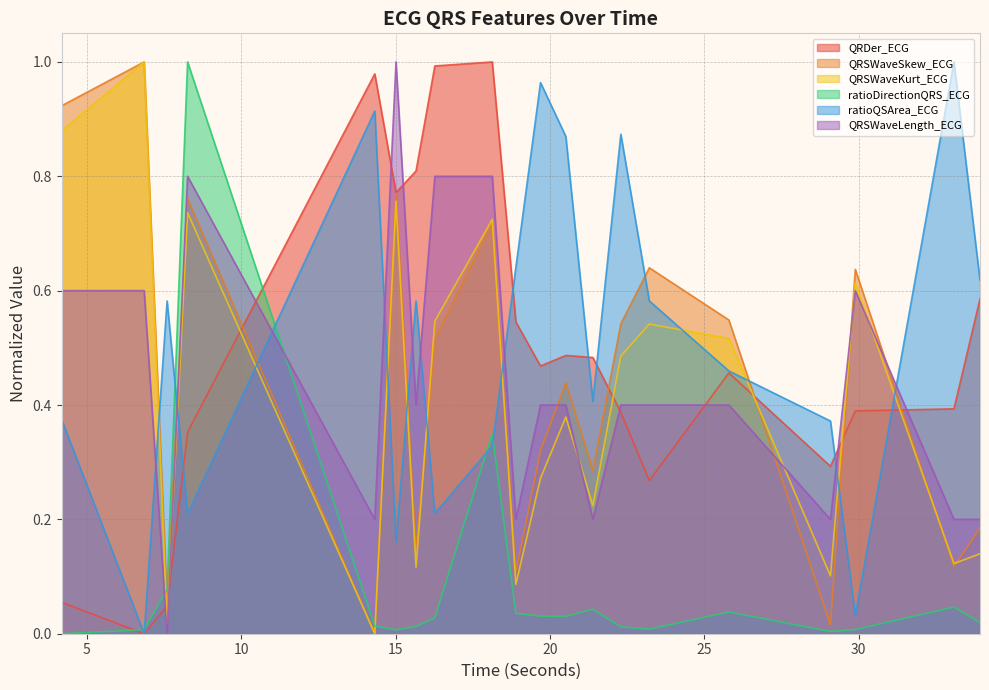

Which label corresponds to the smallest value in the chart?

6.859375